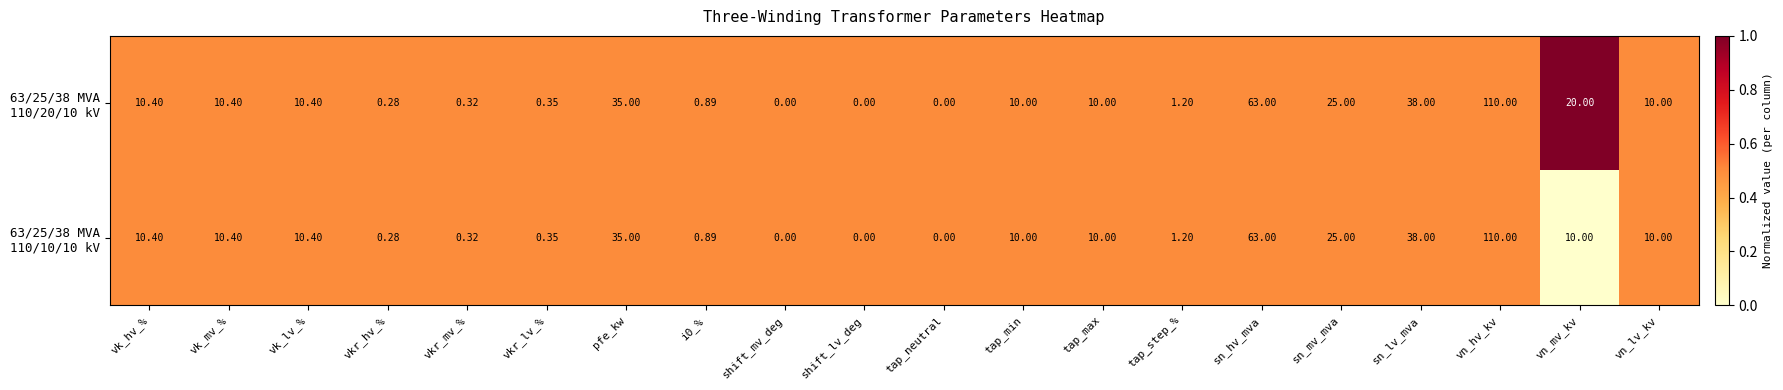

Which category has the highest value across all series?

vn_hv_kv